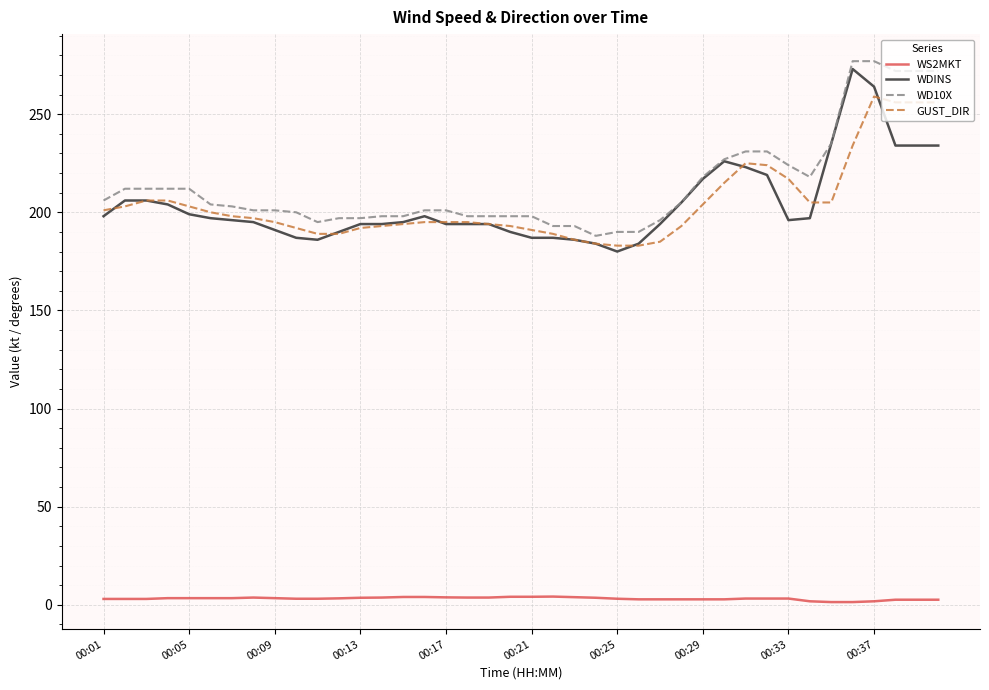

What is the lowest value of the GUST_DIR series?

183.0